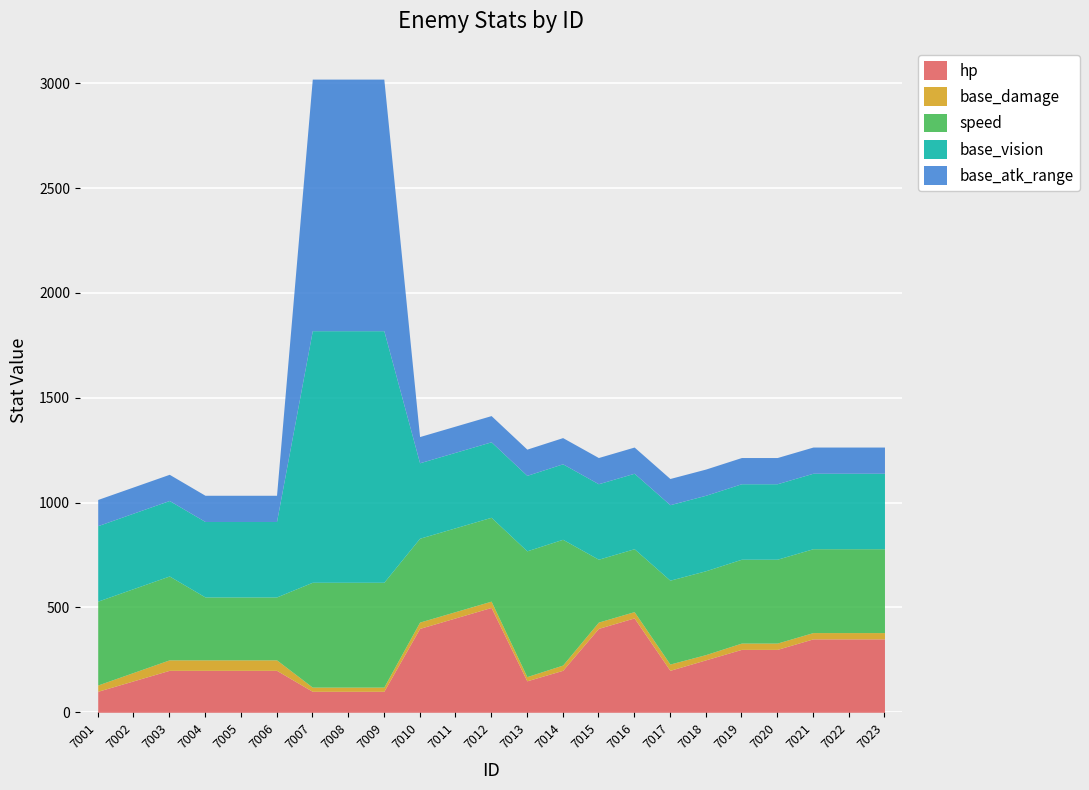

At which label does hp reach its peak?

7012